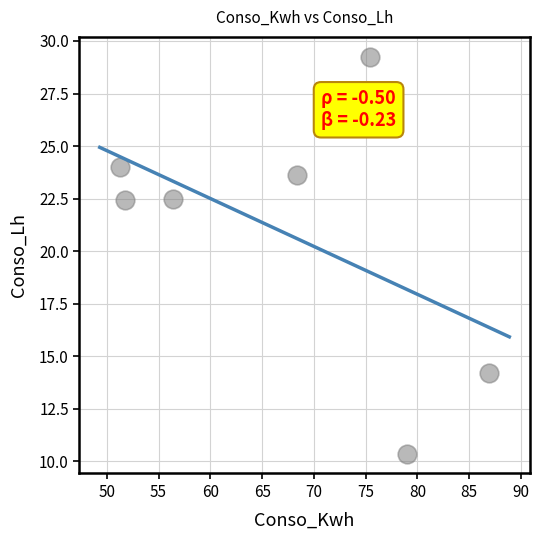

What is the range of Y values (max minus min)?

18.9